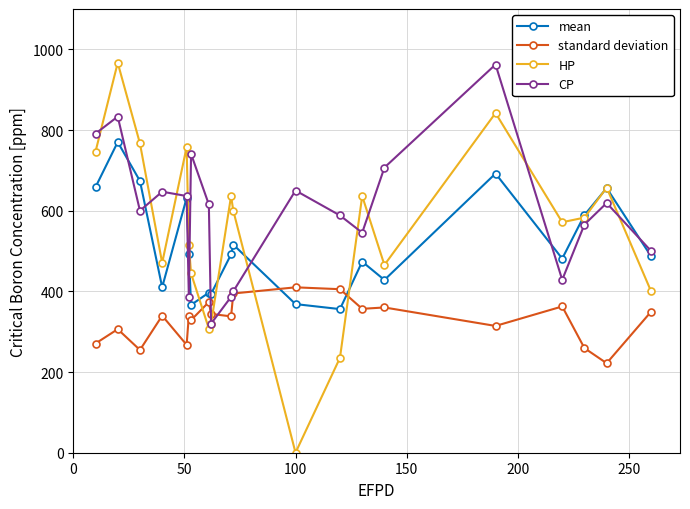

How many lines are shown in the chart?

4